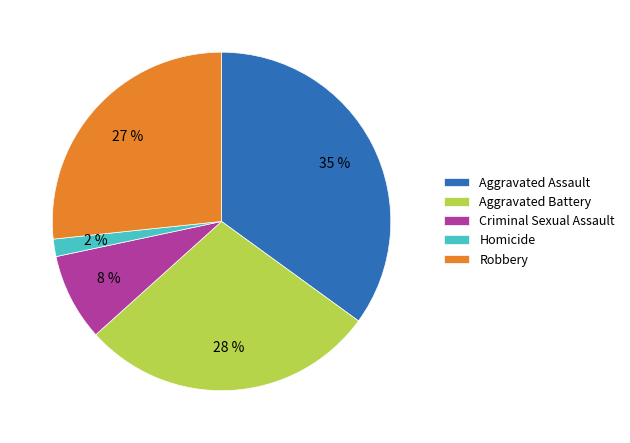

Approximately how many times larger is the value at Criminal Sexual Assault compared to Robbery?

0.3